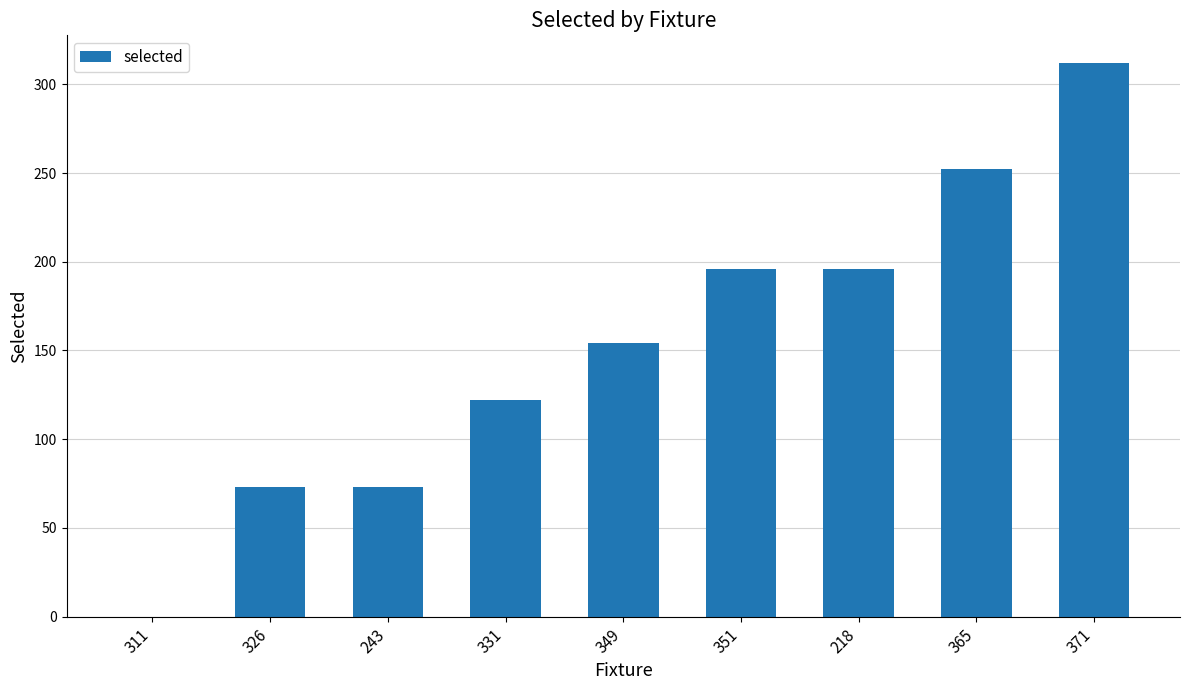

Which has a higher value, 243 or 311?

243